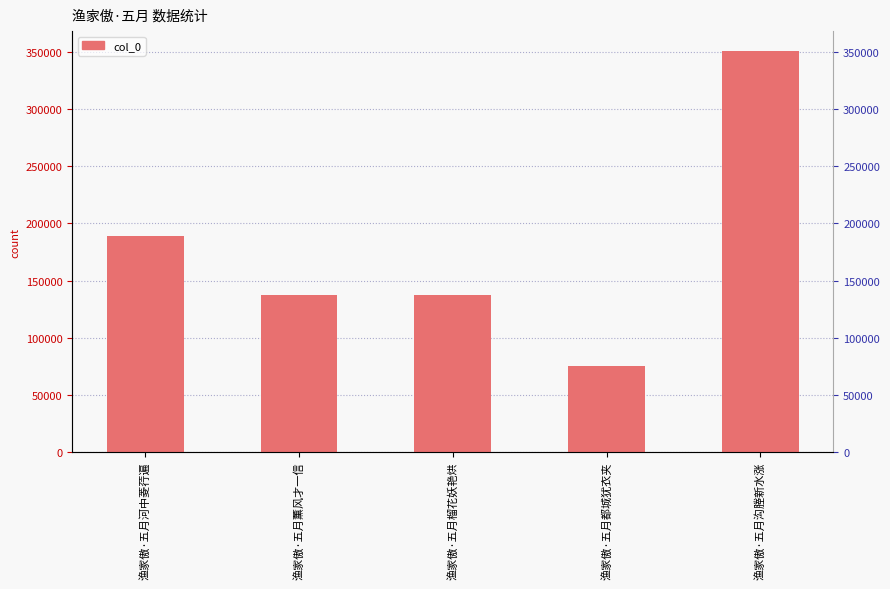

What value does the data have at 渔家傲·五月河中菱荇遍, to the nearest 100?

189100